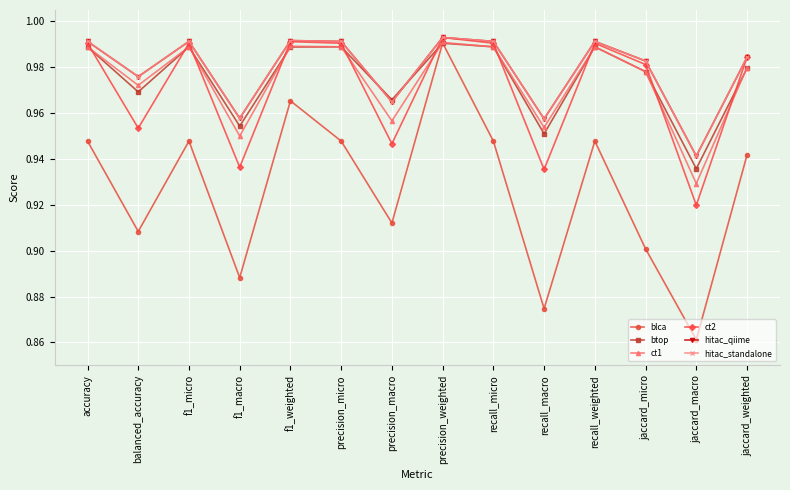

How many interior local peaks does the btop series have?

4